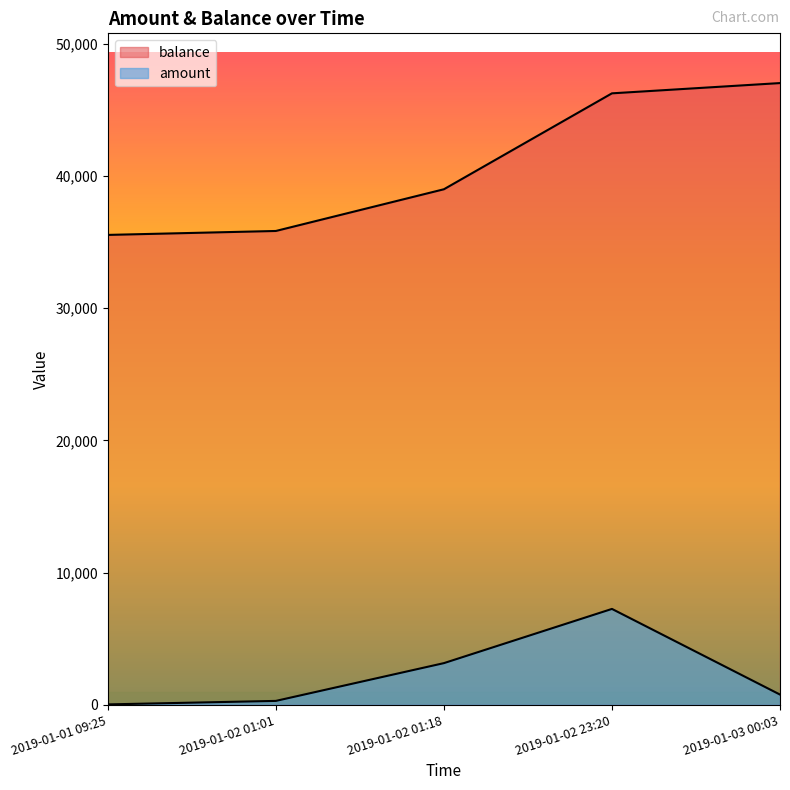

True or false: amount and balance cross at least once.

False